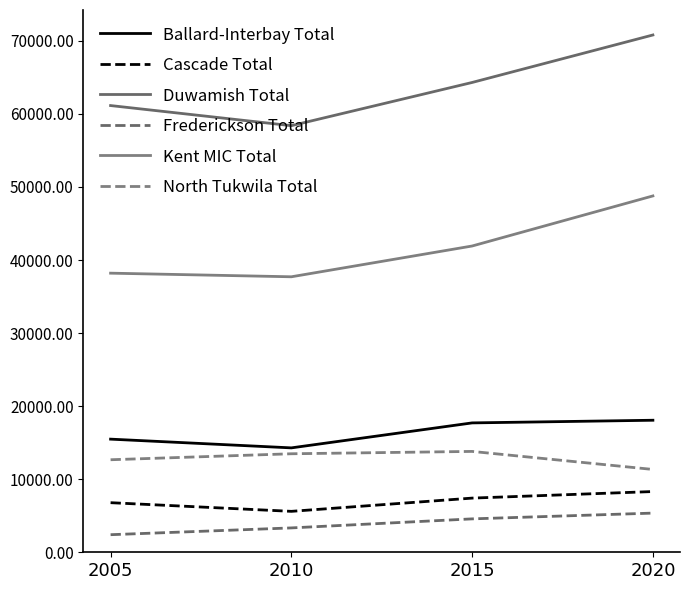

True or false: Frederickson Total and Duwamish Total intersect in this chart.

False